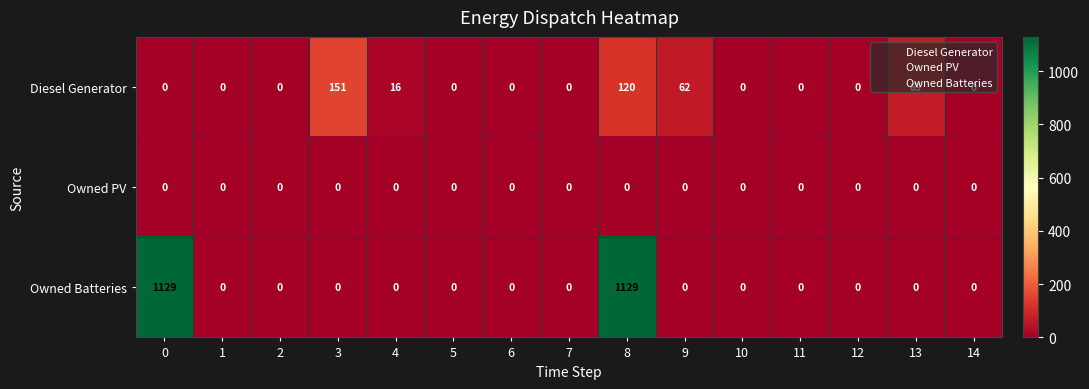

How many categories are shown in the chart?

15